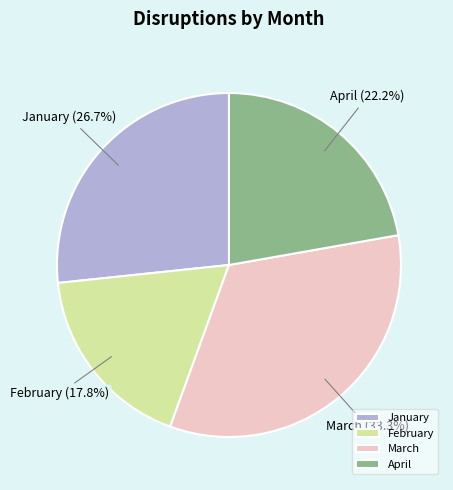

Which slice is the smallest?

February